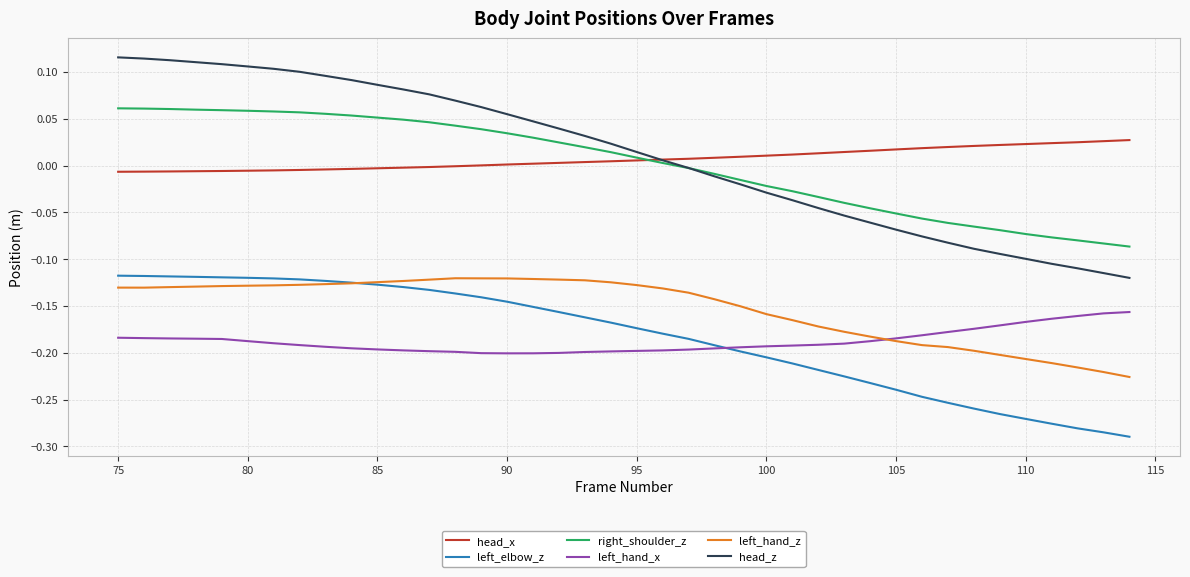

True or false: head_z and left_elbow_z intersect in this chart.

False